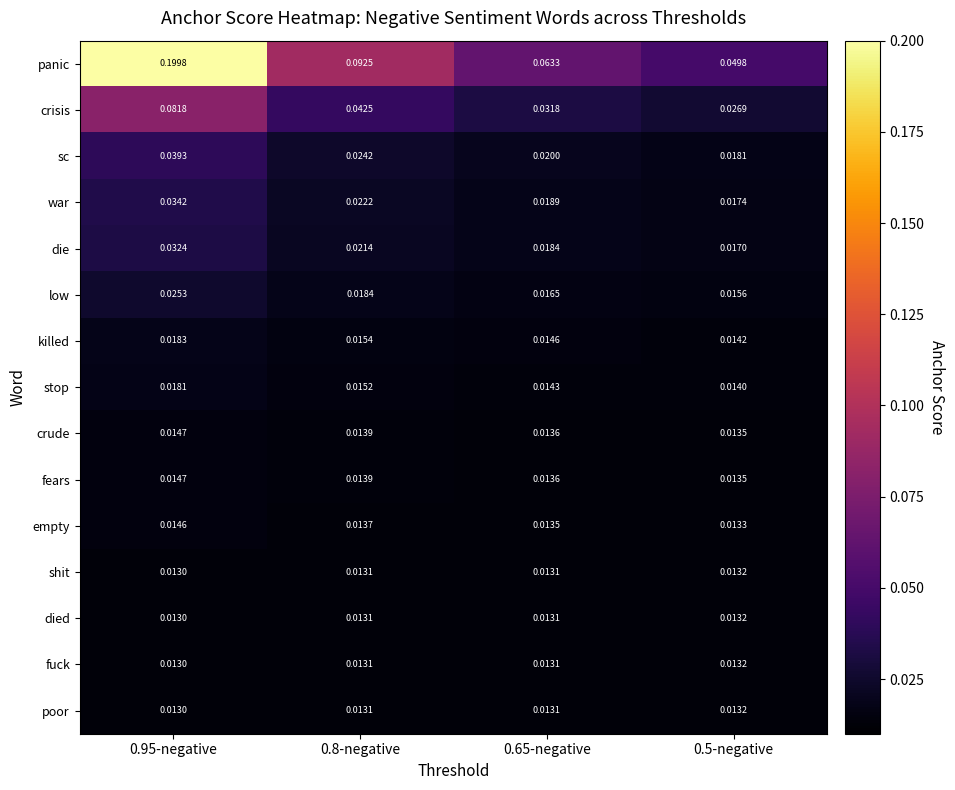

Which series has the widest spread of values?

panic